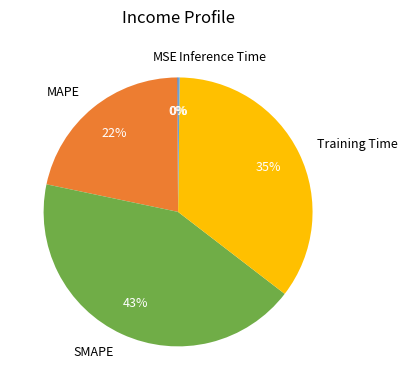

To the nearest percent, what portion does MAPE represent?

22%